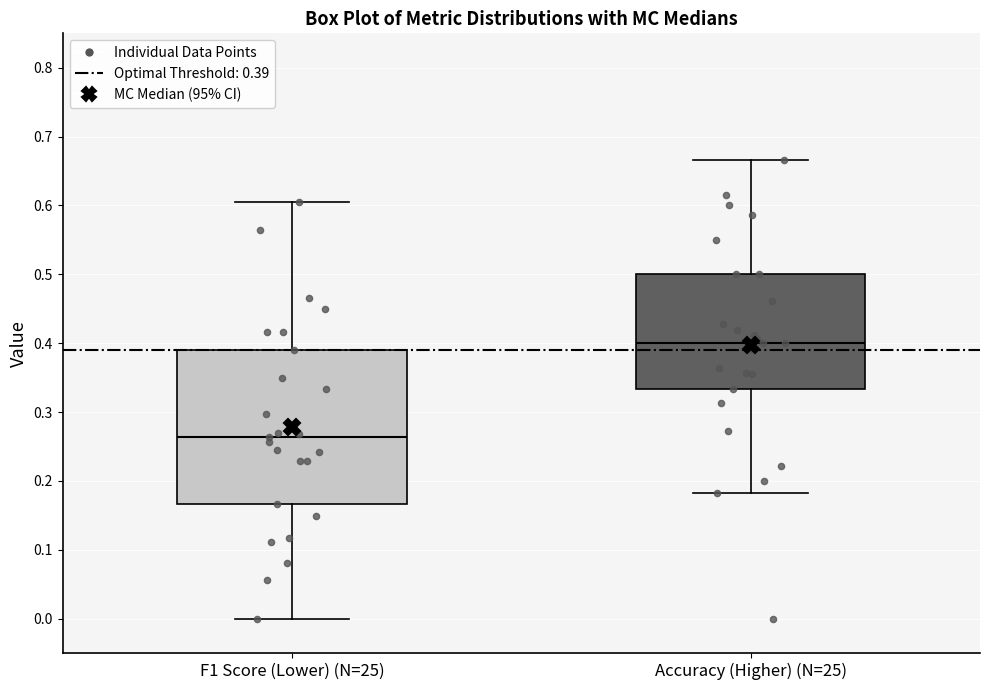

Comparing the boxes themselves (not the whiskers), which one is the tallest?

F1 Score (Lower) (N=25)